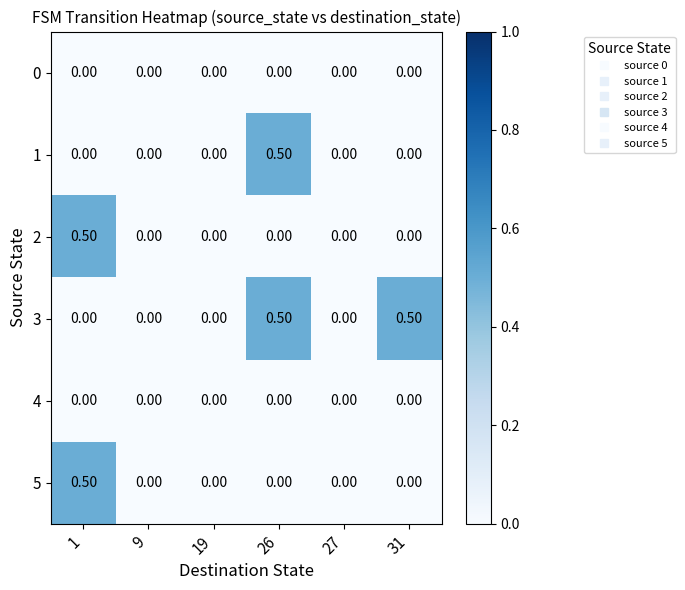

Between 19 and 31, which series saw the biggest shift?

3